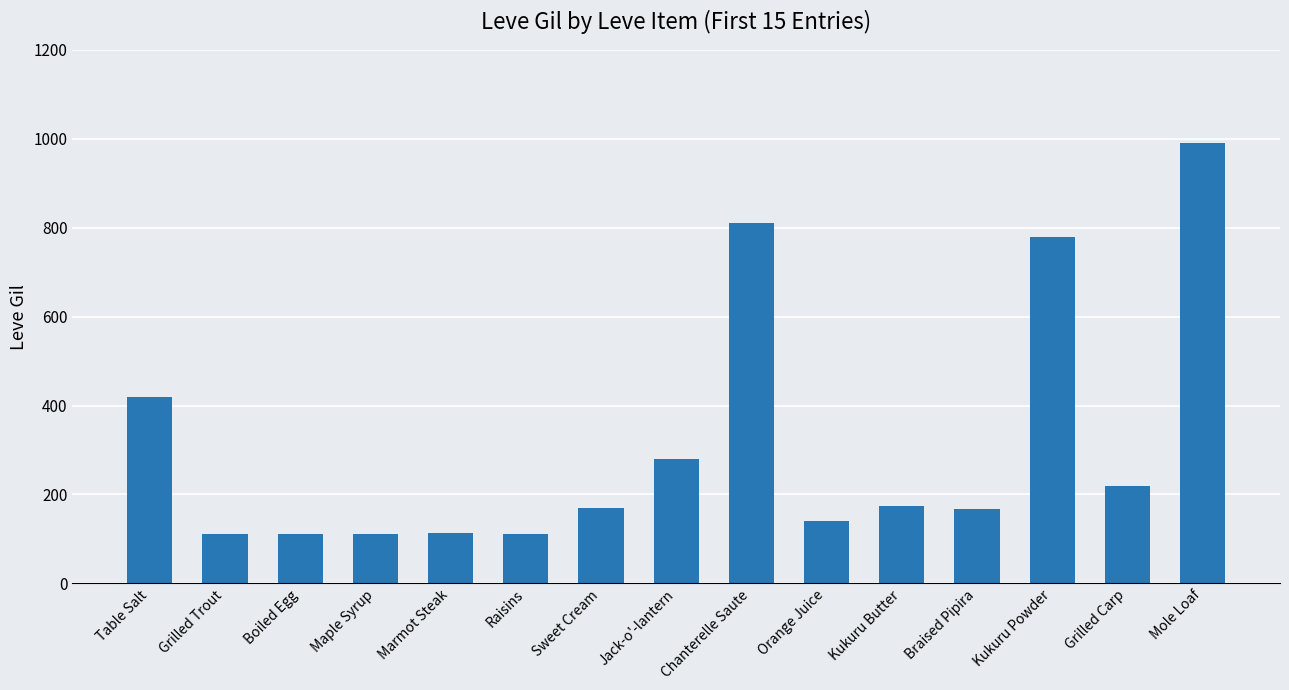

What is the sum of the values at Grilled Carp and Kukuru Butter?

393